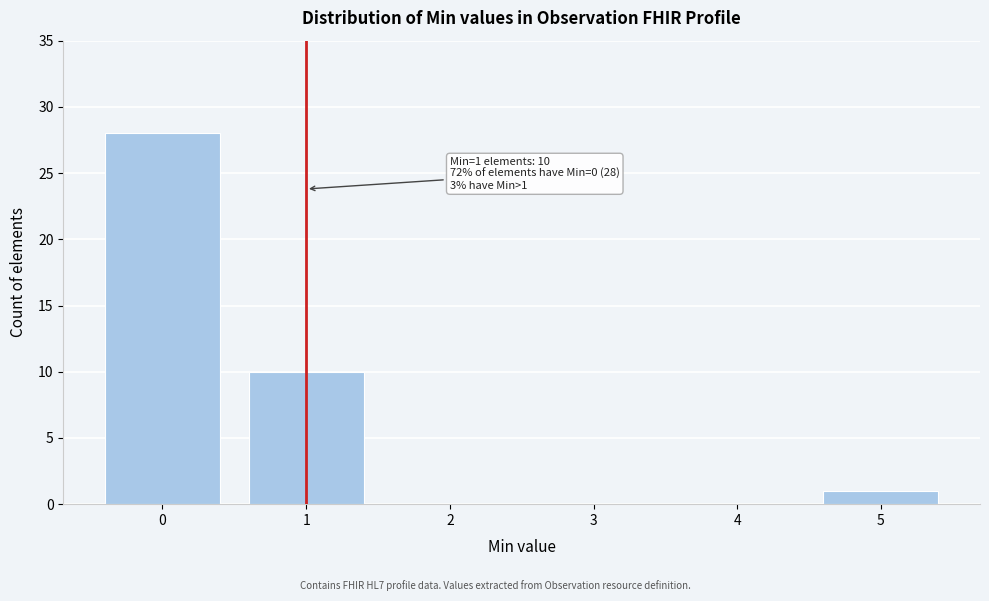

Reading left to right, what are all the values shown in this chart?

0=28	1=10	2=0	3=0	4=0	5=1